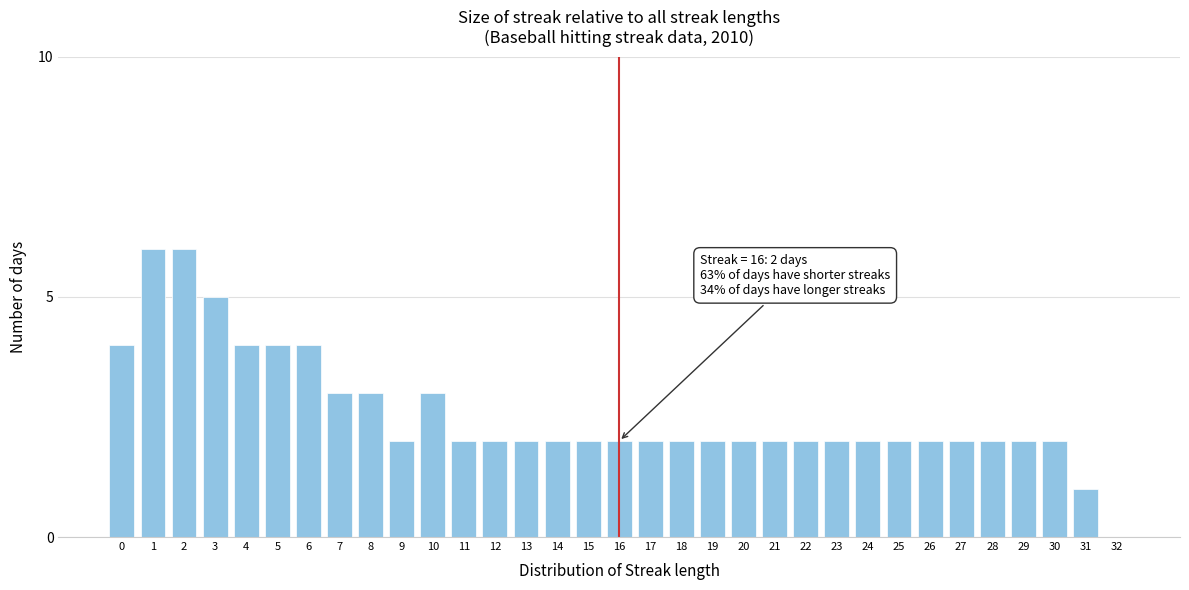

What is the sum of all values?

85